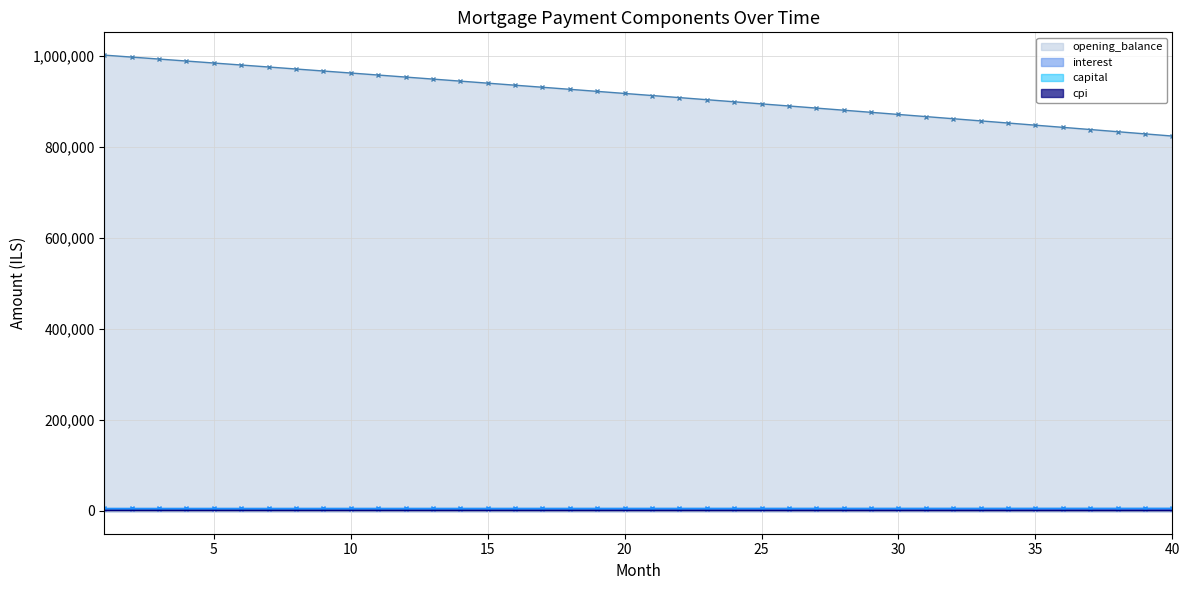

Rank the series by their maximum value, from highest to lowest.

opening_balance, capital, interest, cpi